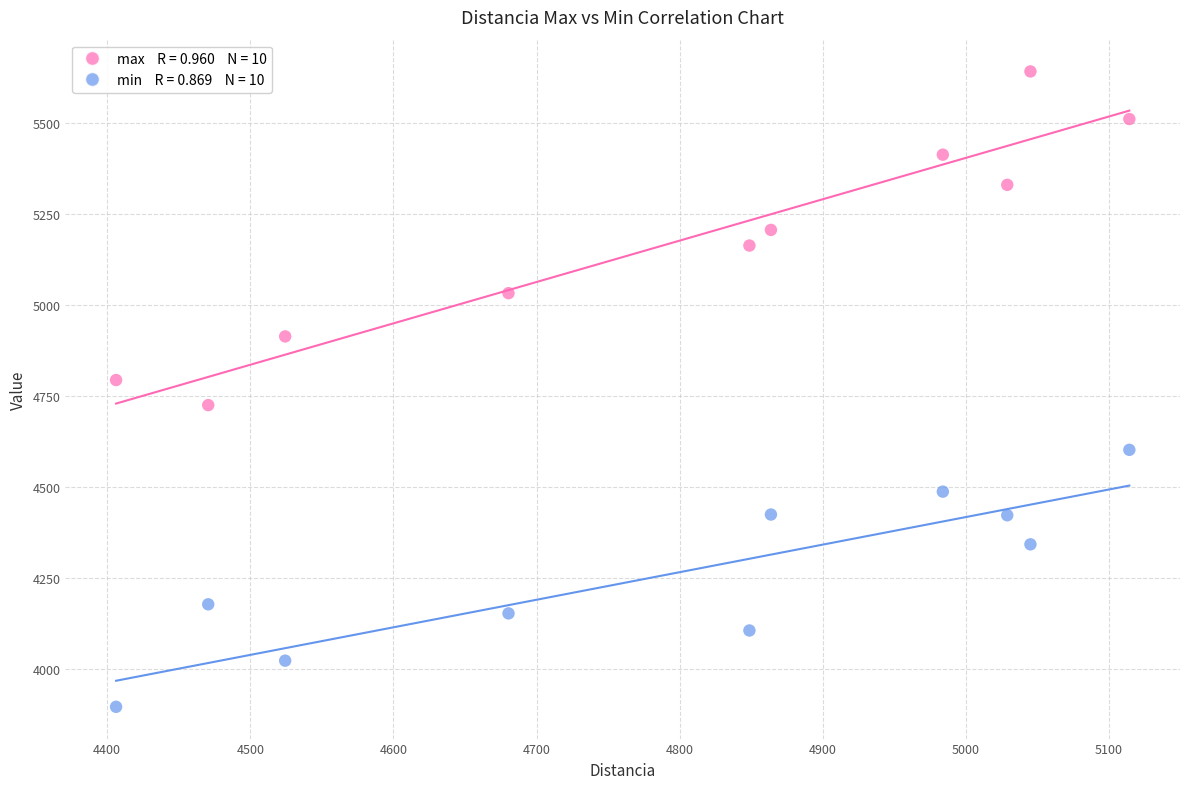

Across all data points, what is the range of Y values (max minus min)?

1748